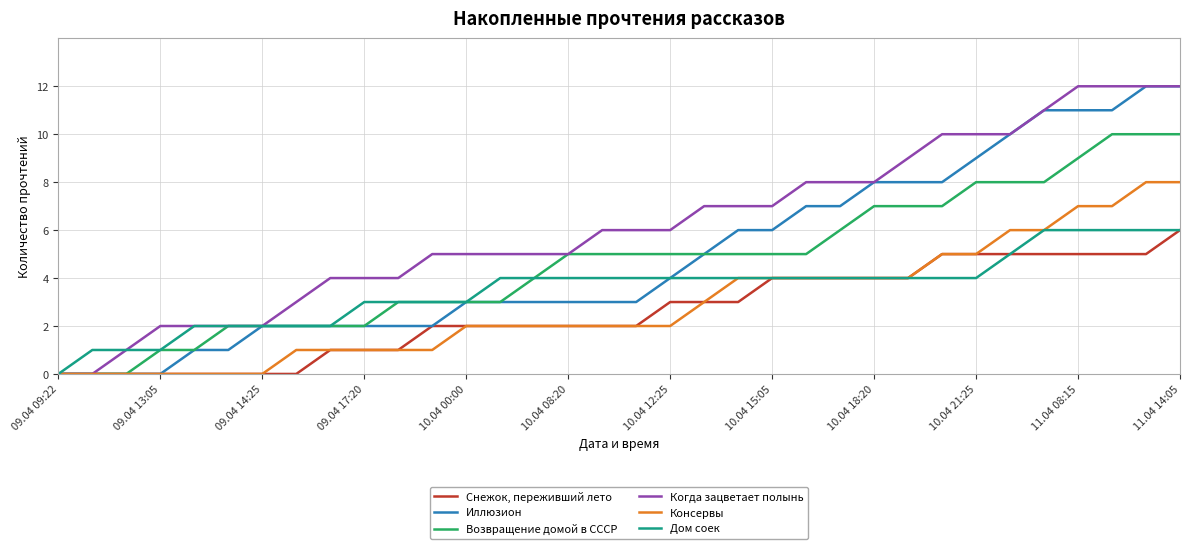

What is the maximum value for Снежок, переживший лето?

6